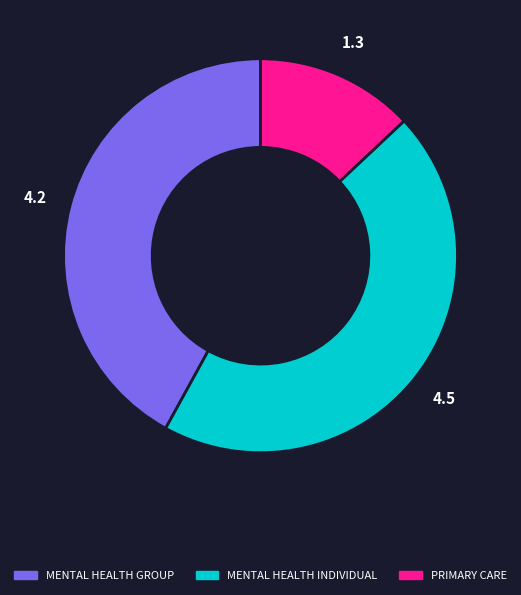

Is there a majority slice in this chart?

No